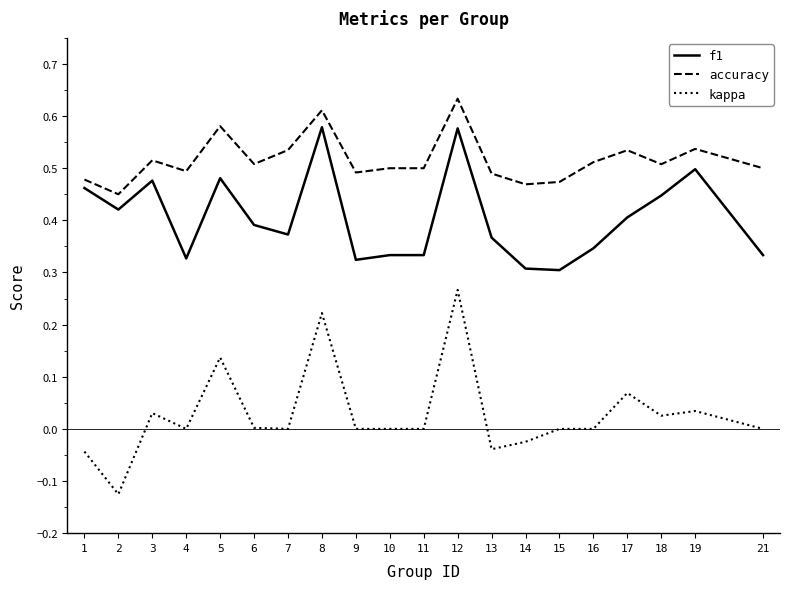

Is it true that accuracy equals 0.5 at 3?

True